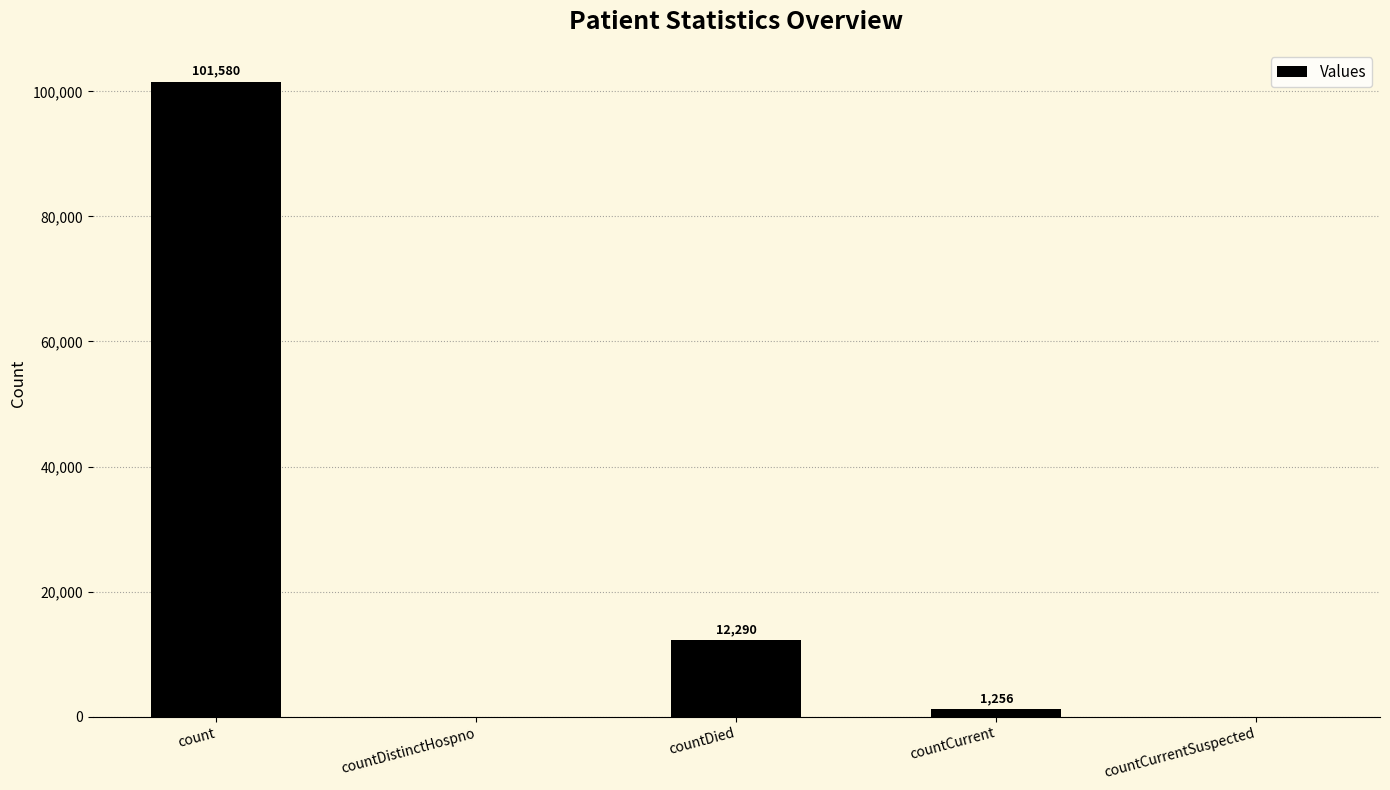

What is the maximum value shown in the chart?

101580